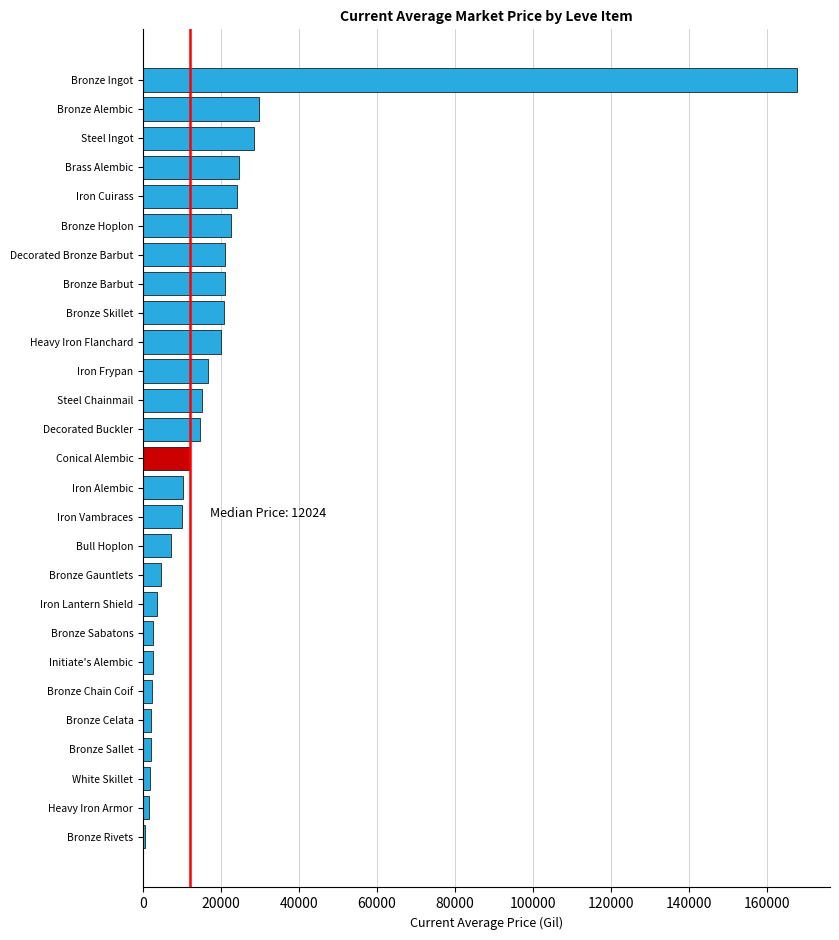

The chart shows a value of 24666.7 at Brass Alembic. True or false?

True